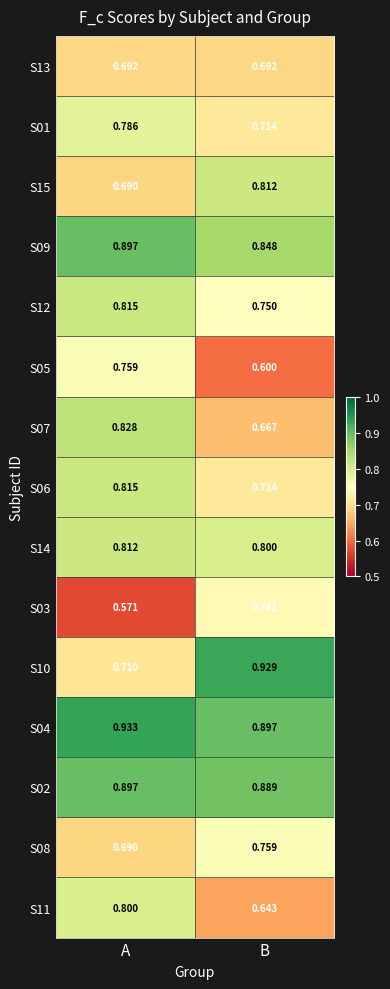

Which category has the highest value in the S10 series?

B